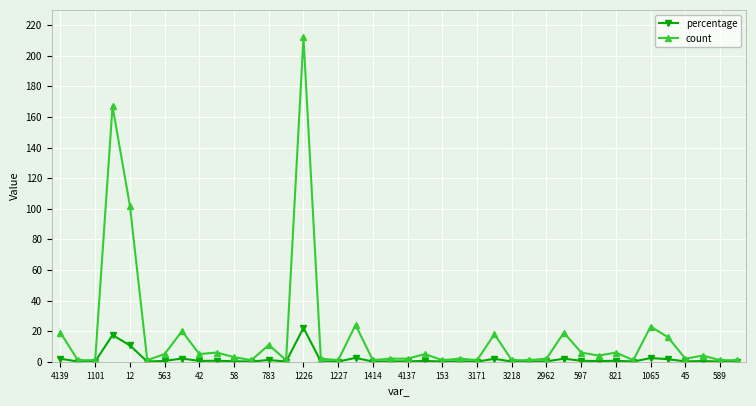

How many lines are shown in the chart?

2